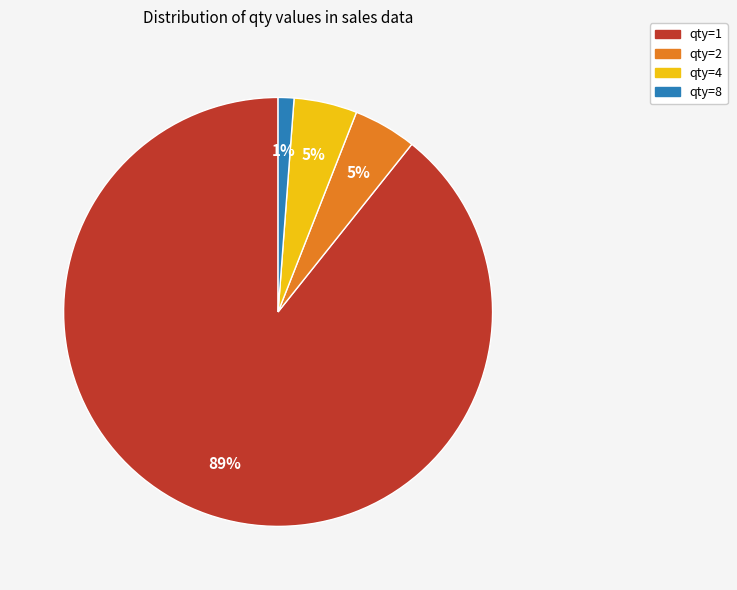

To the nearest percent, what is the average slice percentage?

25%